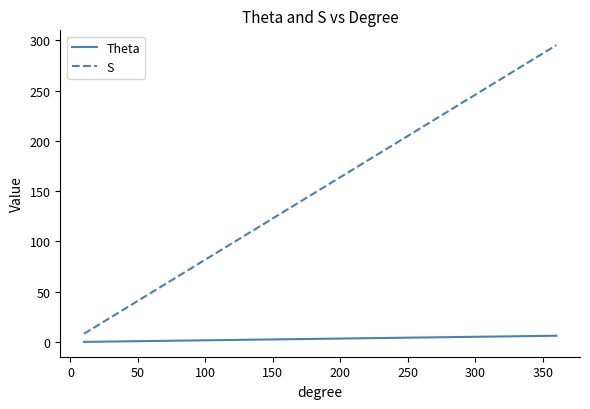

List the series in order of their overall mean, highest first.

S, Theta